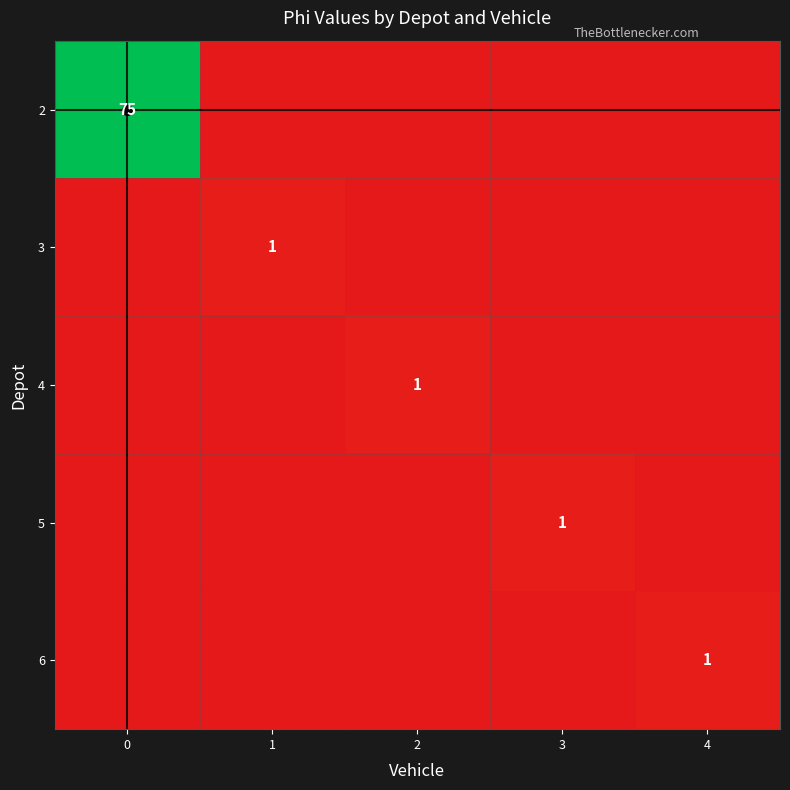

Rank the series at 0 from lowest to highest value.

3, 4, 5, 6, 2